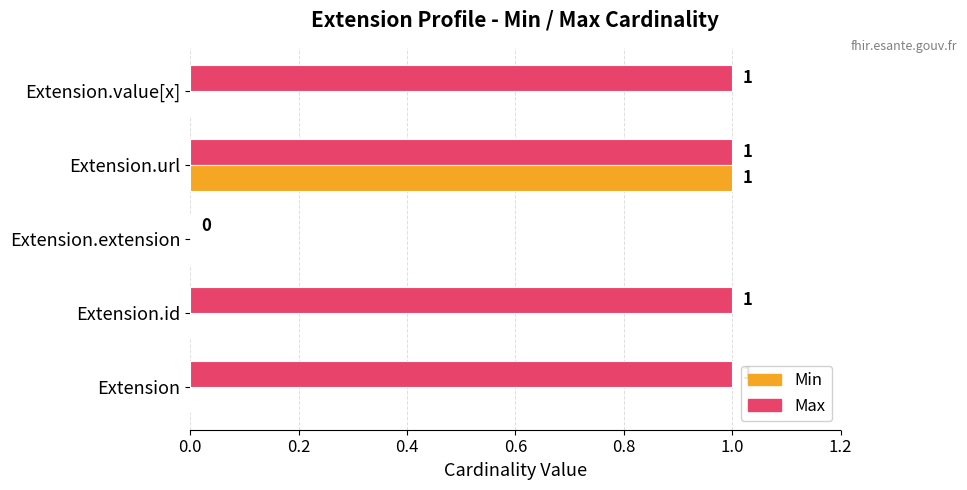

At which label does Min reach its peak?

Extension.url